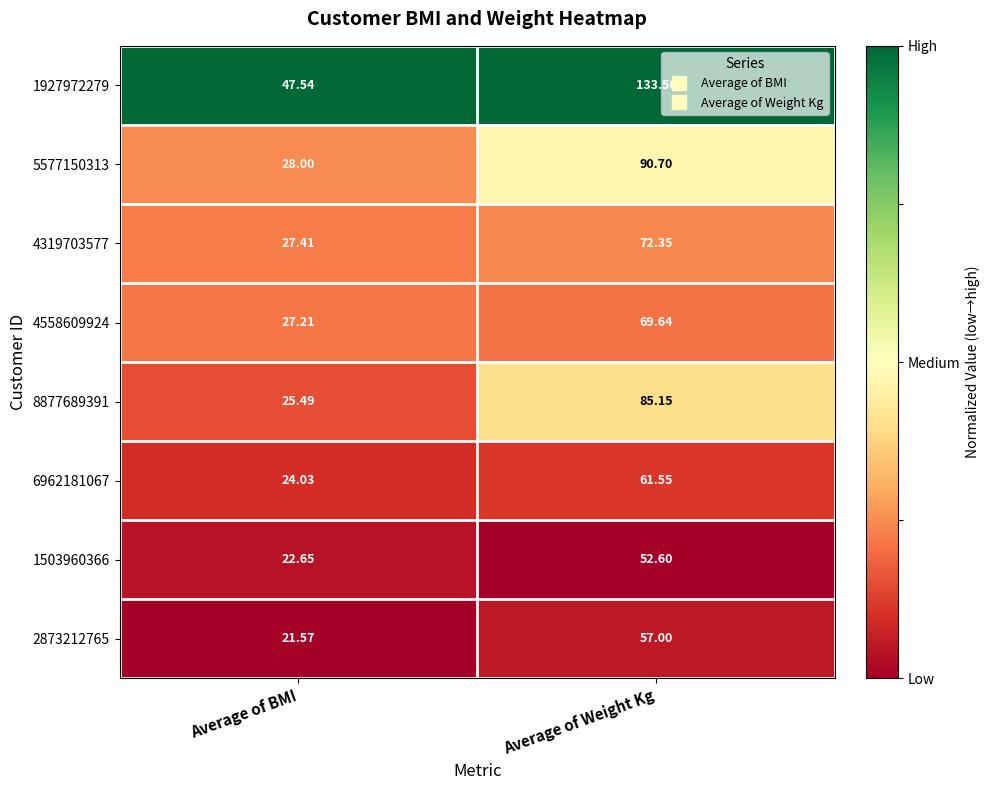

What is the greatest value displayed?

133.5